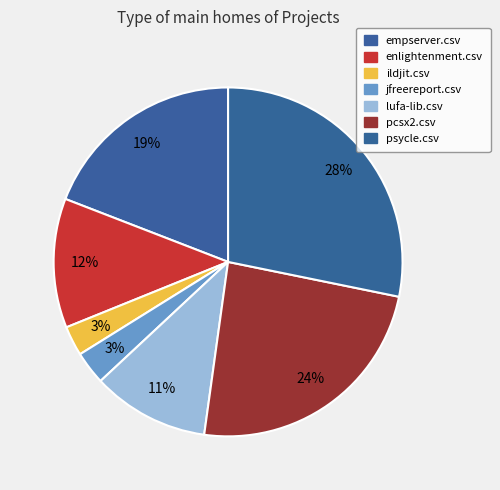

How many slices are in this pie chart?

7